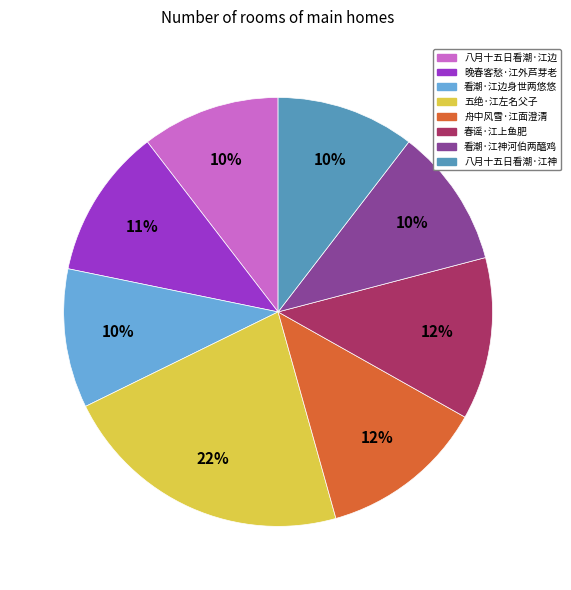

To the nearest percent, what is the difference between the largest and smallest slice percentages?

12%